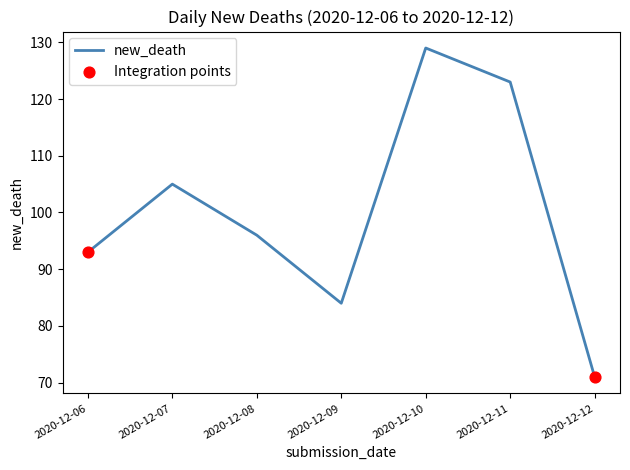

What is the ratio of the value at 2020-12-11 to the value at 2020-12-12?

1.7